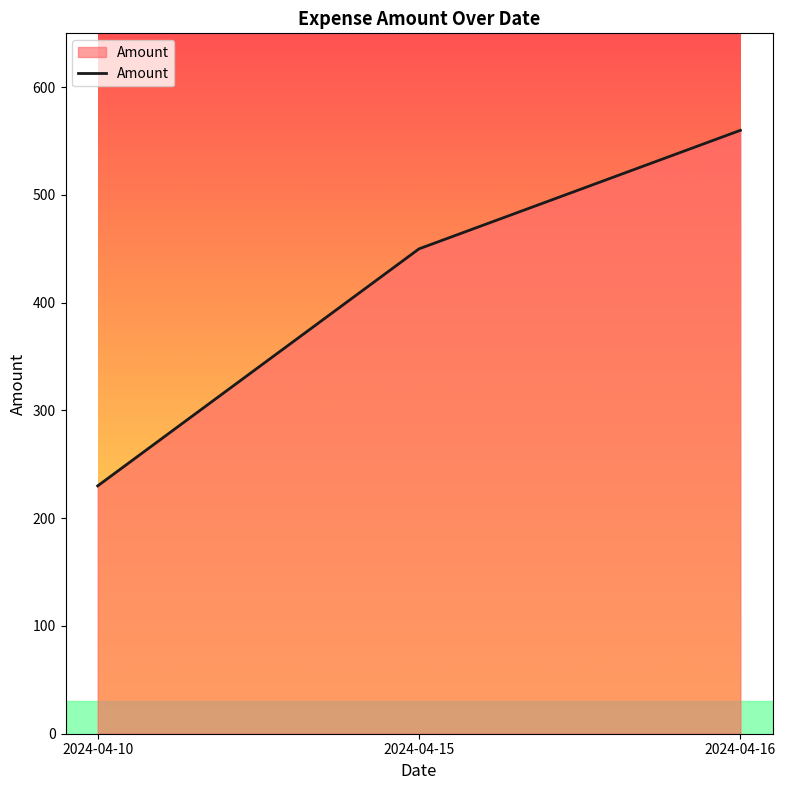

Reading right to left, what are all the values shown in this chart?

2024-04-16=560	2024-04-15=450	2024-04-10=230